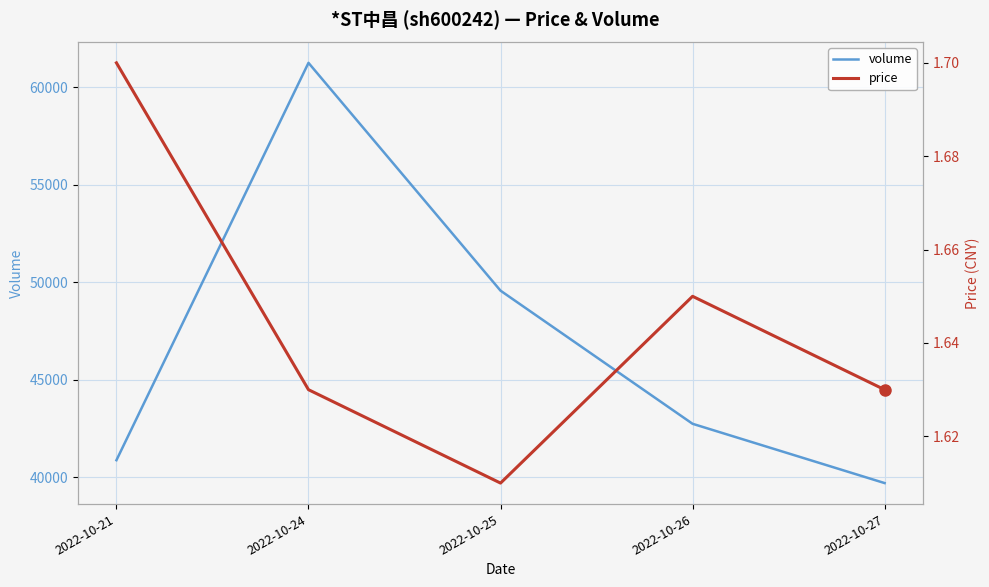

What is the sum of all volume values?

234190